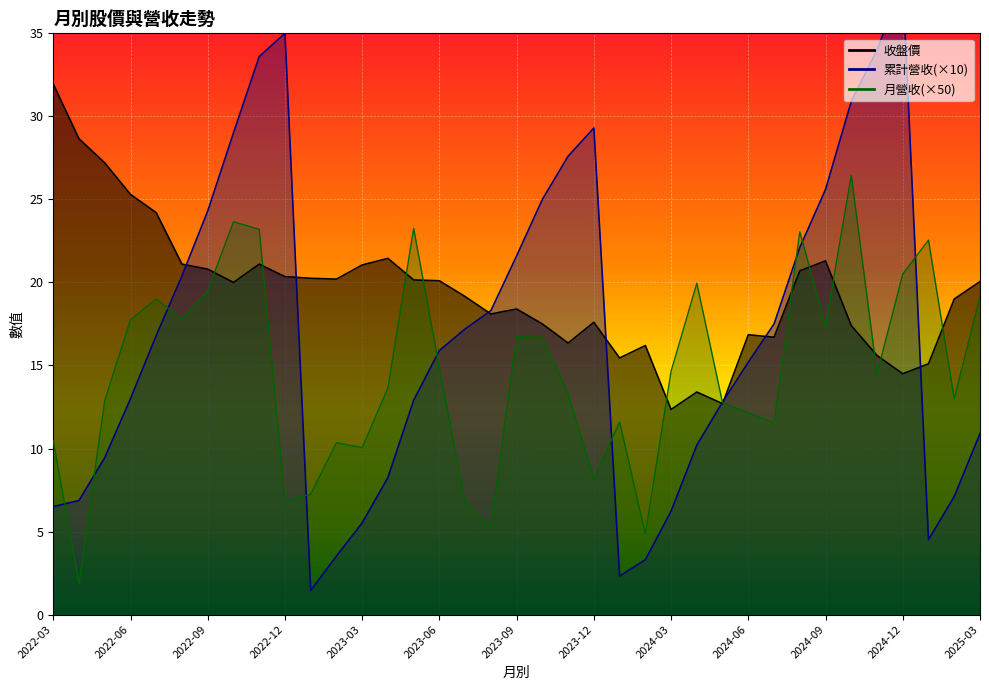

What is the minimum value for 收盤價?

12.3